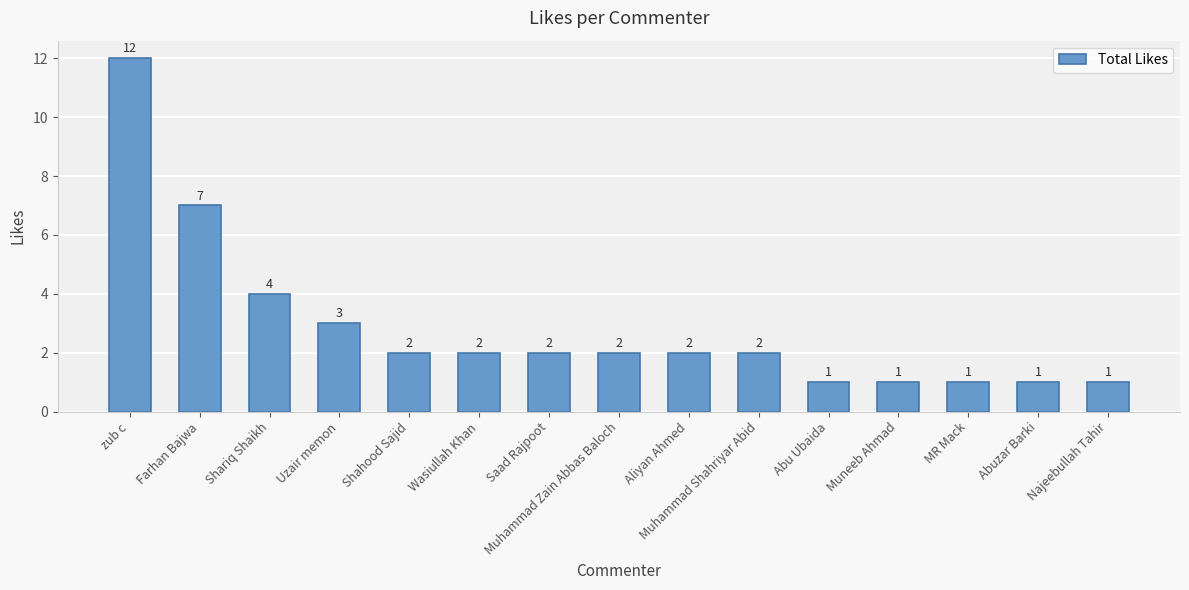

Reading right to left, transcribe all the data shown in this chart.

Najeebullah Tahir=1	Abuzar Barki=1	MR Mack=1	Muneeb Ahmad=1	Abu Ubaida=1	Muhammad Shahriyar Abid=2	Aliyan Ahmed=2	Muhammad Zain Abbas Baloch=2	Saad Rajpoot=2	Wasiullah Khan=2	Shahood Sajid=2	Uzair memon=3	Shariq Shaikh=4	Farhan Bajwa=7	zub c=12